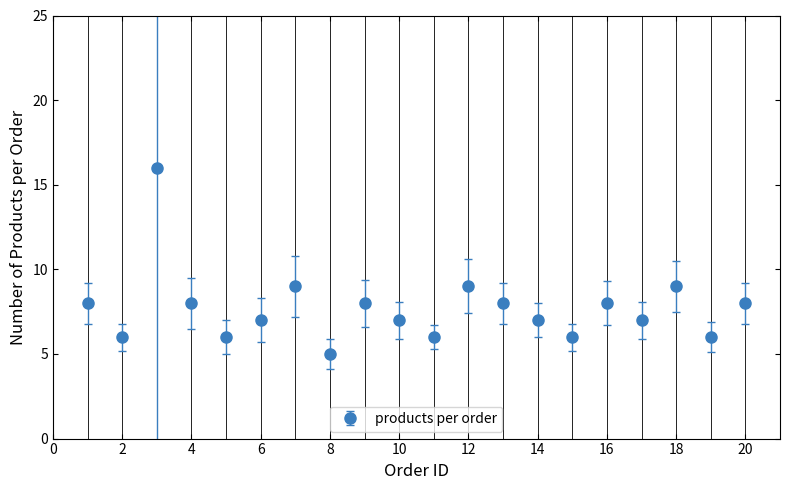

What is the sum of all values?

154